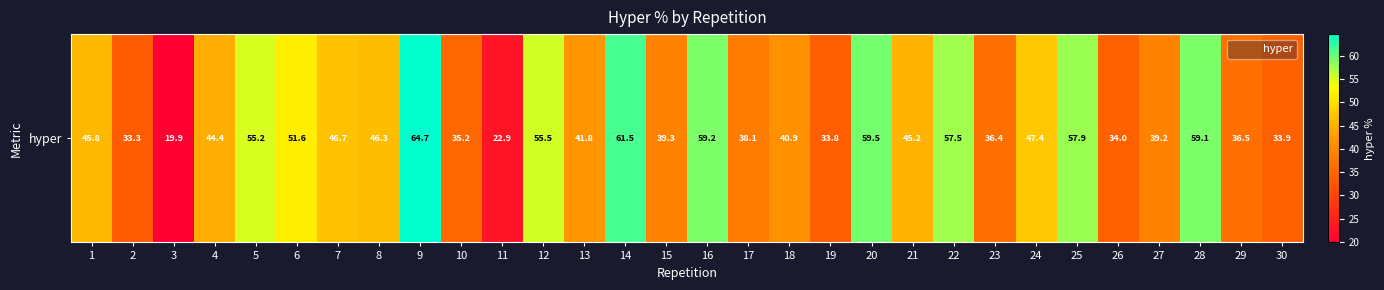

The chart shows a value of 102.4 at 16. True or false?

False